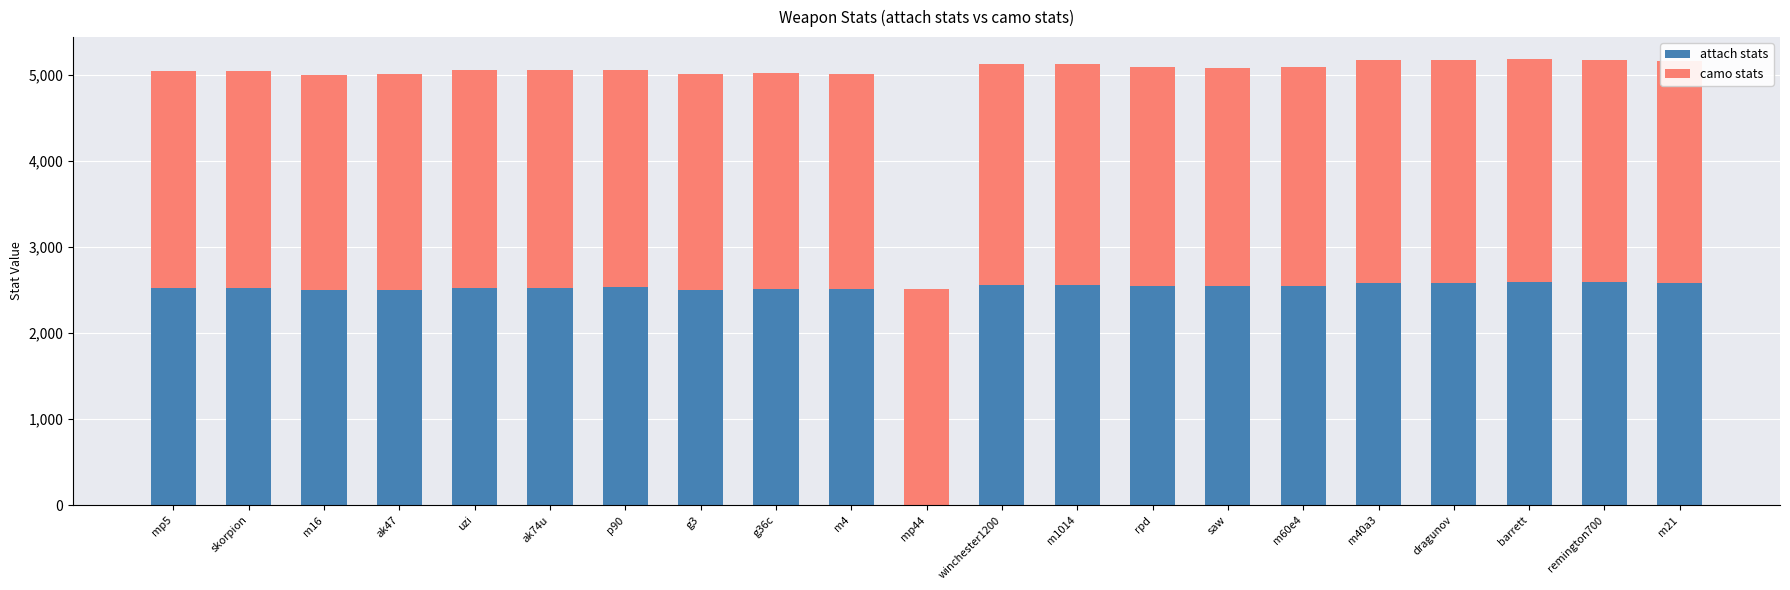

What is the highest value of the attach stats series?

2589